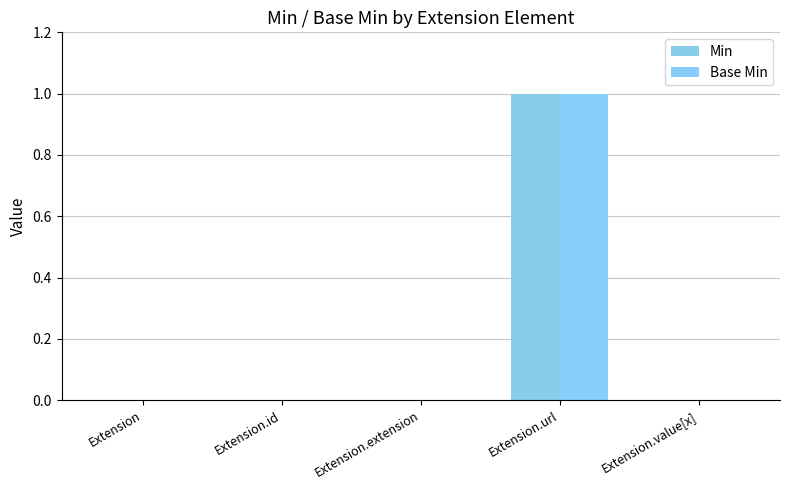

Reading left to right, extract all data points from this chart.

Min: 0	0	0	1	0
Base Min: 0	0	0	1	0